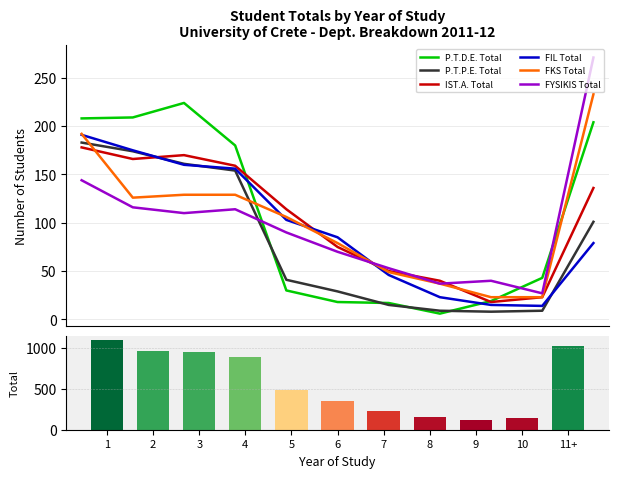

After their last crossing, which series has the higher values: P.T.P.E. Total or FKS Total?

FKS Total